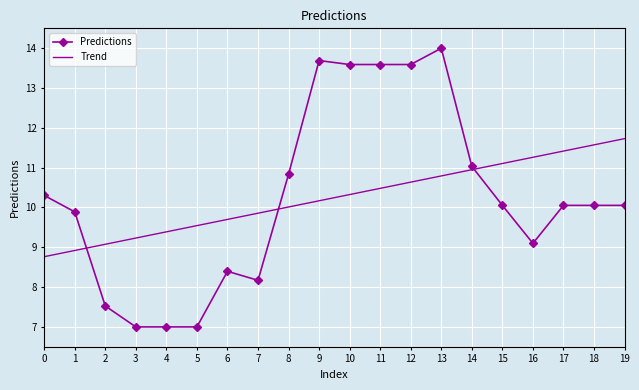

The value of Trend at 2 is 4.5. True or false?

False